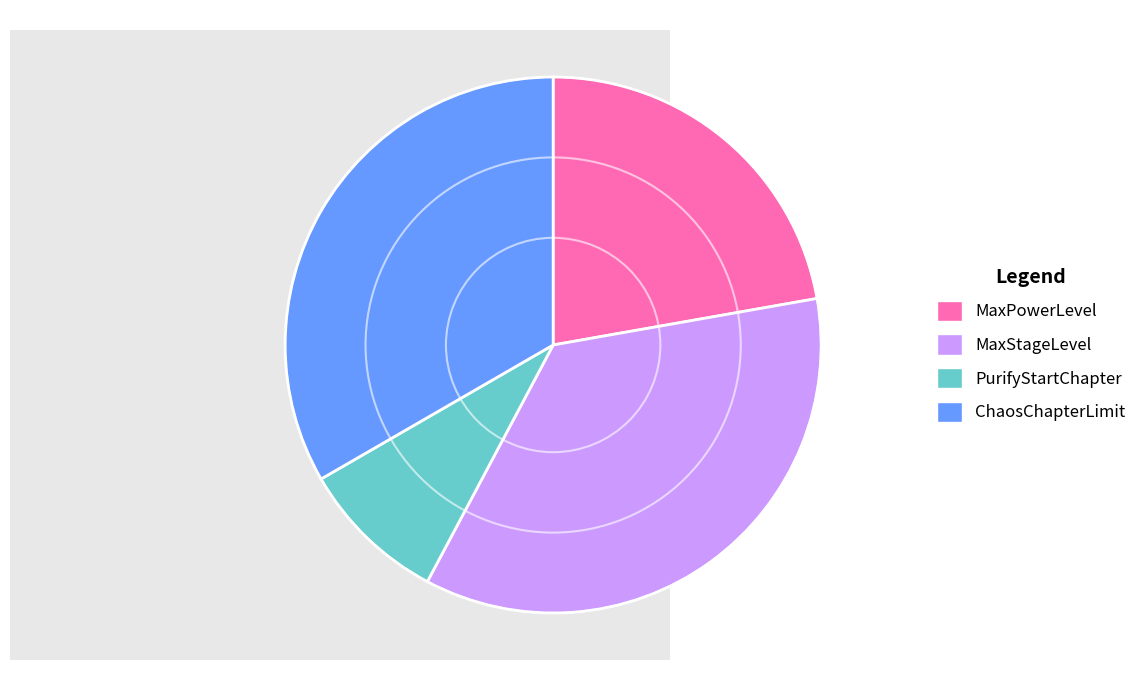

Does any single category account for the majority?

No